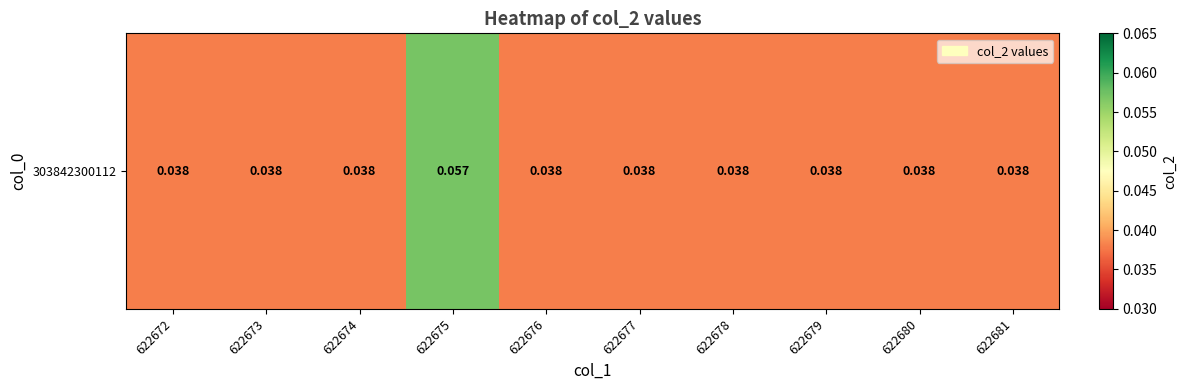

Where is the data nearest to the value 0?

622672